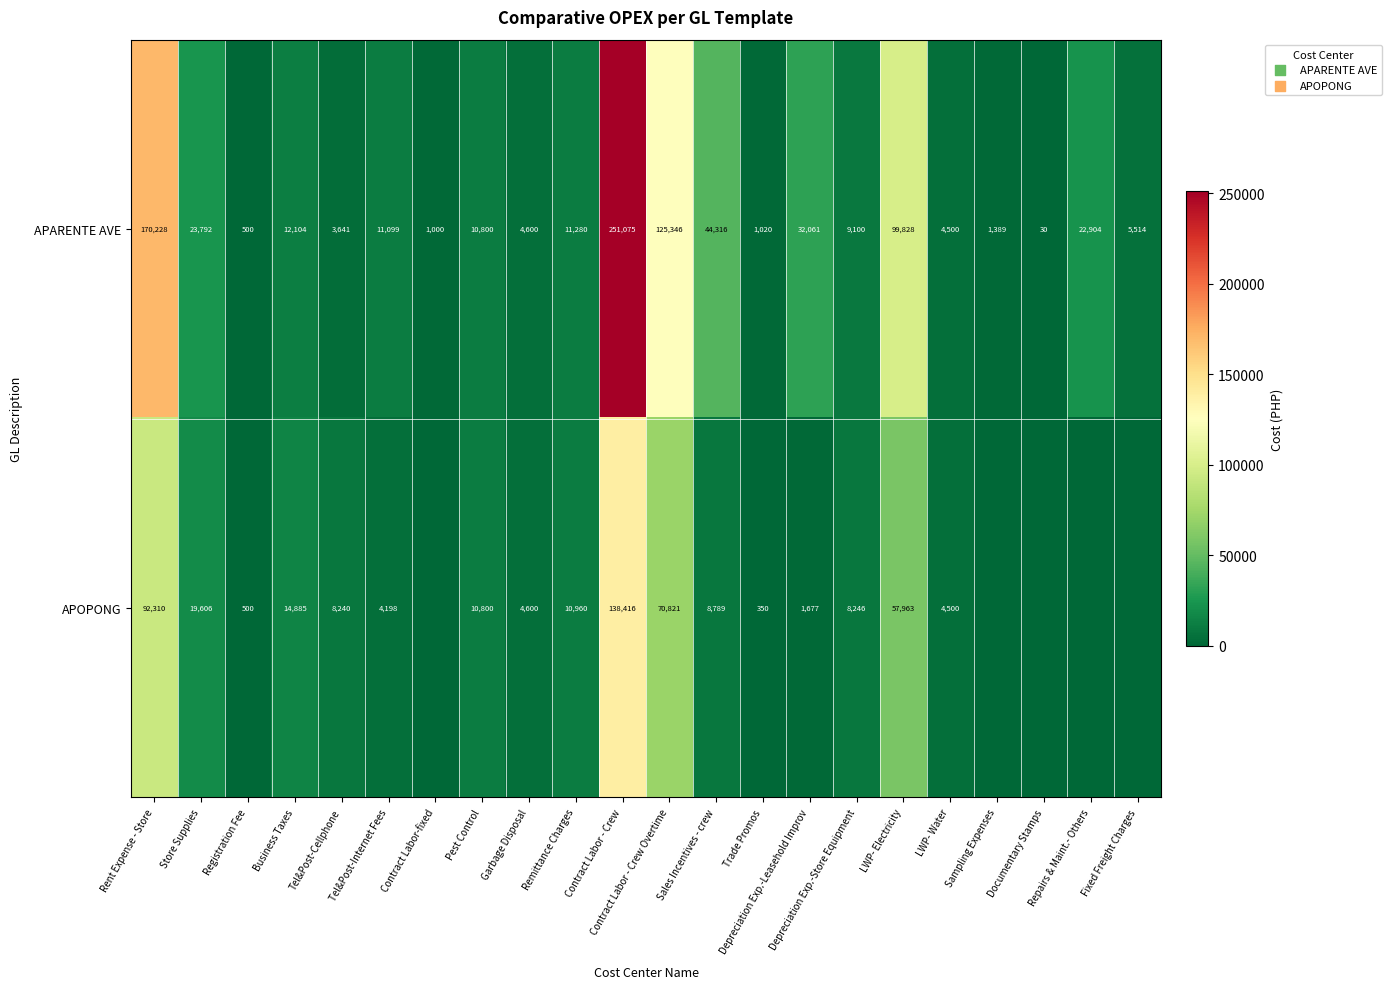

What is the total value across all series at Rent Expense - Store?

262538